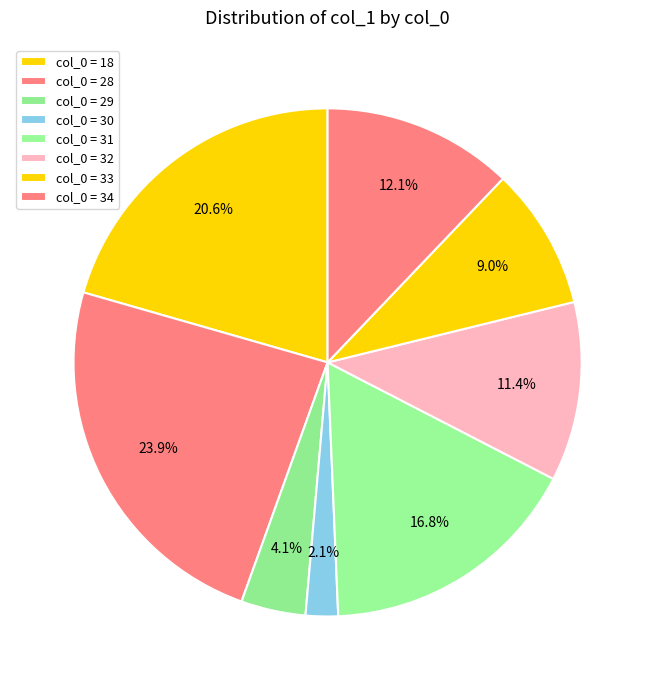

How many segments does this pie chart have?

8